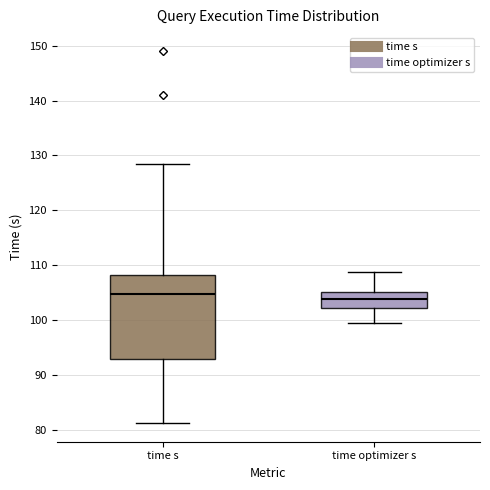

Reading left to right, transcribe this box plot: for each box, give where its median line is, the range the box spans, and where its two whiskers end, as read against the y-axis. The values are not printed on the chart, so give them approximately, as read against the axis.

time s: median 105, box 93 to 108, whiskers 81 to 129
time optimizer s: median 104, box 102 to 105, whiskers 99 to 109